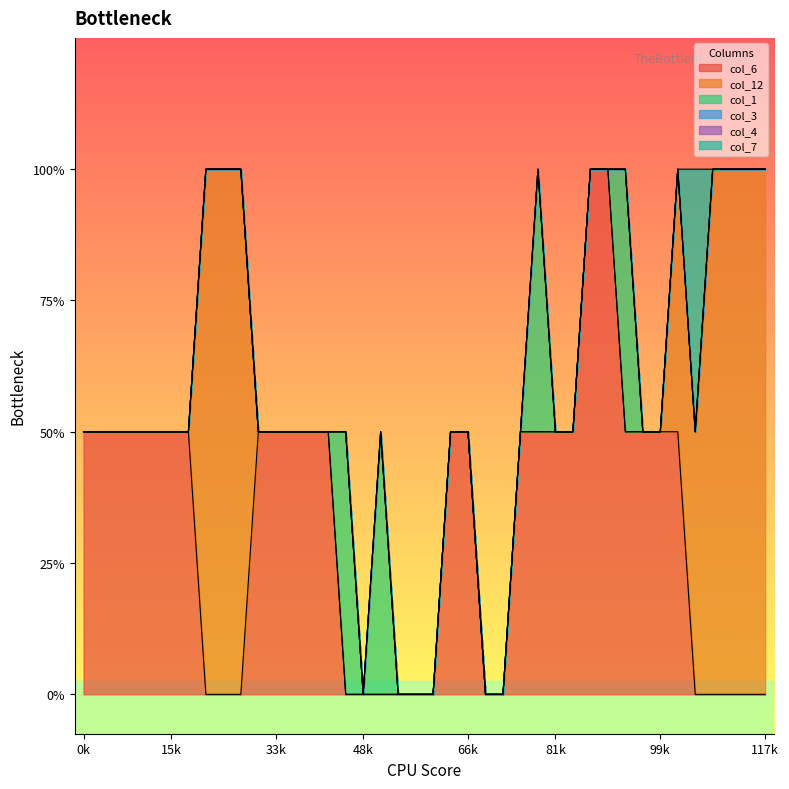

How many data points does each series have?

40